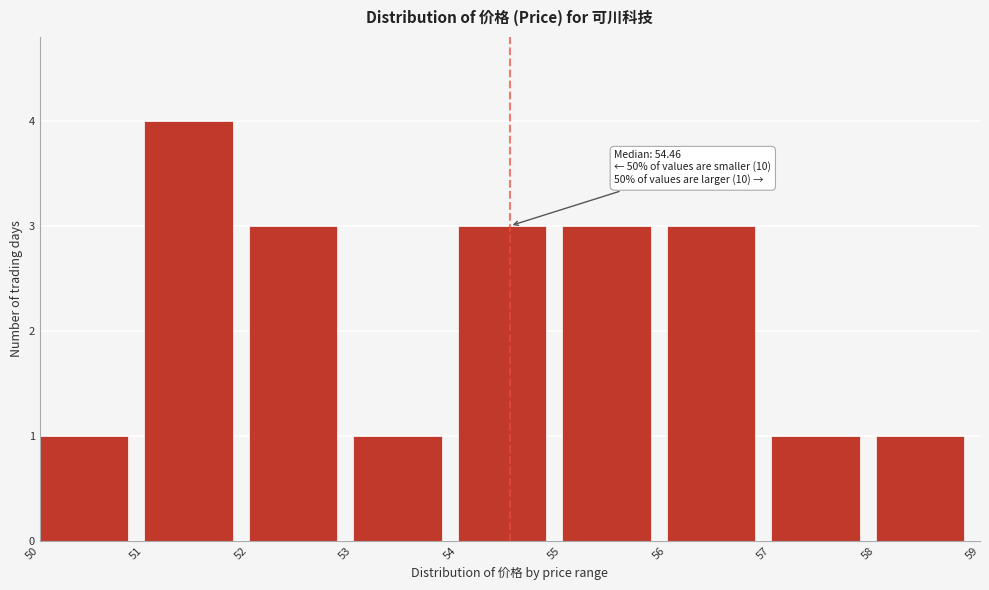

Which range on the x-axis has the tallest bar?

51 to 52